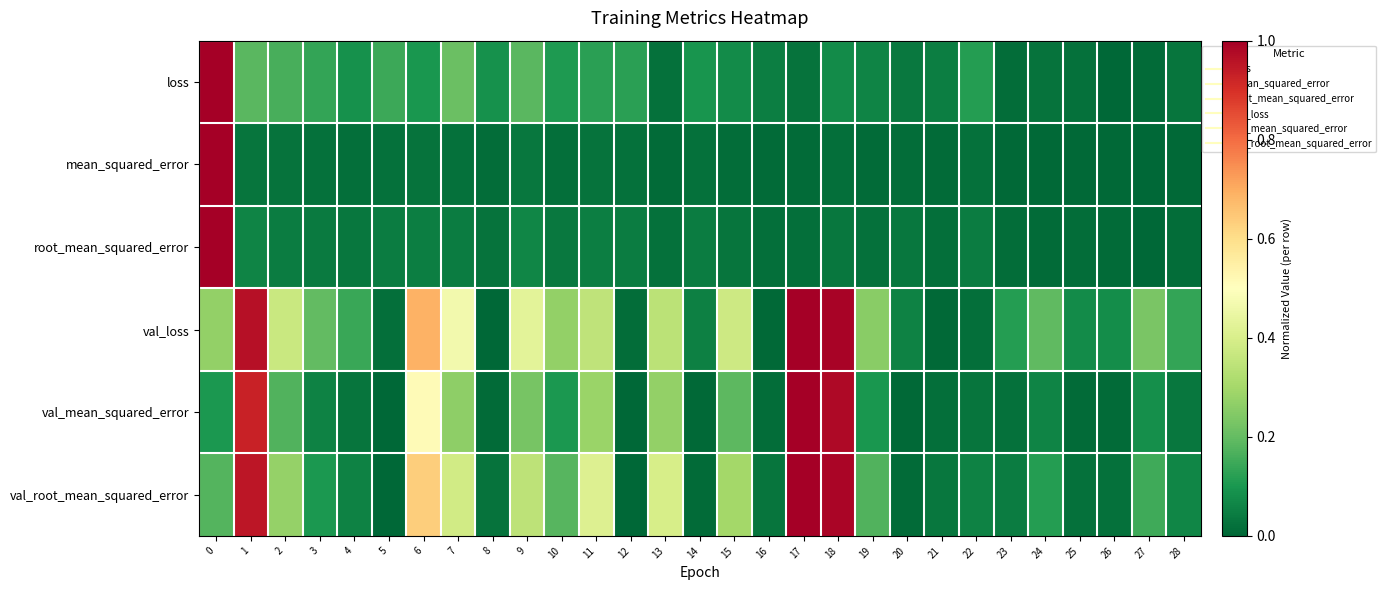

Reading left to right, list all the values displayed in this chart.

loss: 0=1.0	1=0.2	2=0.2	3=0.1	4=0.1	5=0.1	6=0.1	7=0.2	8=0.1	9=0.2	10=0.1	11=0.1	12=0.1	13=0.0	14=0.1	15=0.1	16=0.0	17=0.0	18=0.1	19=0.1	20=0.0	21=0.1	22=0.1	23=0.0	24=0.0	25=0.0	26=0.0	27=0.0	28=0.0
mean_squared_error: 0=1.0	1=0.0	2=0.0	3=0.0	4=0.0	5=0.0	6=0.0	7=0.0	8=0.0	9=0.0	10=0.0	11=0.0	12=0.0	13=0.0	14=0.0	15=0.0	16=0.0	17=0.0	18=0.0	19=0.0	20=0.0	21=0.0	22=0.0	23=0.0	24=0.0	25=0.0	26=0.0	27=0.0	28=0.0
root_mean_squared_error: 0=1.0	1=0.1	2=0.0	3=0.0	4=0.0	5=0.0	6=0.0	7=0.0	8=0.0	9=0.1	10=0.0	11=0.1	12=0.0	13=0.0	14=0.0	15=0.0	16=0.0	17=0.0	18=0.0	19=0.0	20=0.0	21=0.0	22=0.0	23=0.0	24=0.0	25=0.0	26=0.0	27=0.0	28=0.0
val_loss: 0=0.3	1=1.0	2=0.4	3=0.2	4=0.1	5=0.0	6=0.7	7=0.5	8=0.0	9=0.4	10=0.3	11=0.4	12=0.0	13=0.3	14=0.1	15=0.4	16=0.0	17=1.0	18=1.0	19=0.3	20=0.1	21=0.0	22=0.0	23=0.1	24=0.2	25=0.1	26=0.1	27=0.2	28=0.1
val_mean_squared_error: 0=0.1	1=0.9	2=0.2	3=0.1	4=0.0	5=0.0	6=0.5	7=0.3	8=0.0	9=0.2	10=0.1	11=0.3	12=0.0	13=0.3	14=0.0	15=0.2	16=0.0	17=1.0	18=1.0	19=0.1	20=0.0	21=0.0	22=0.0	23=0.0	24=0.1	25=0.0	26=0.0	27=0.1	28=0.0
val_root_mean_squared_error: 0=0.2	1=1.0	2=0.3	3=0.1	4=0.1	5=0.0	6=0.6	7=0.4	8=0.0	9=0.3	10=0.2	11=0.4	12=0.0	13=0.4	14=0.0	15=0.3	16=0.0	17=1.0	18=1.0	19=0.2	20=0.0	21=0.0	22=0.1	23=0.0	24=0.1	25=0.0	26=0.0	27=0.2	28=0.1